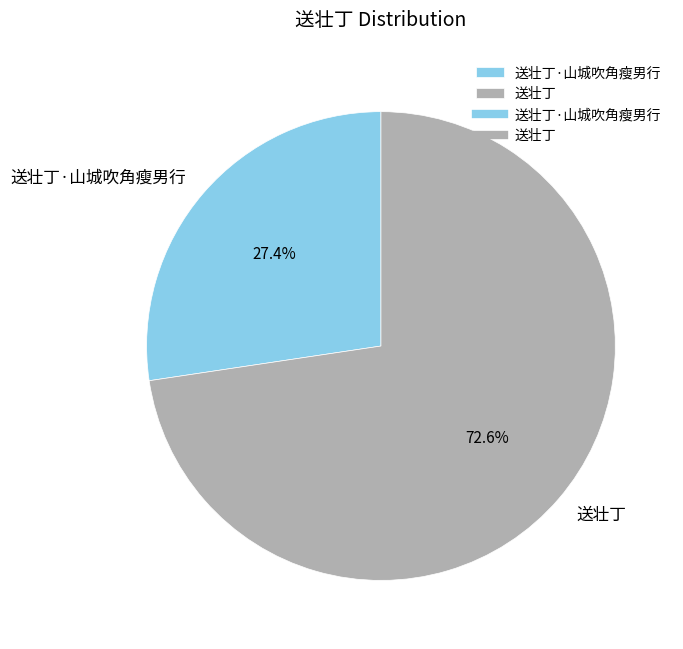

The 送壮丁 slice represents 73% of the pie. True or false?

True